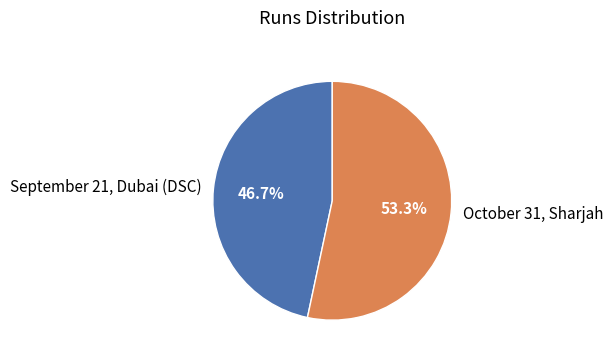

To the nearest percent, what is the combined percentage of October 31, Sharjah and September 21, Dubai (DSC)?

100%